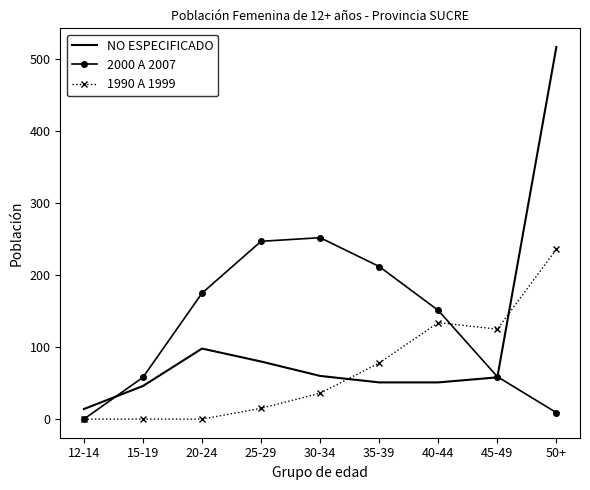

What position from the right is 40-44?

3